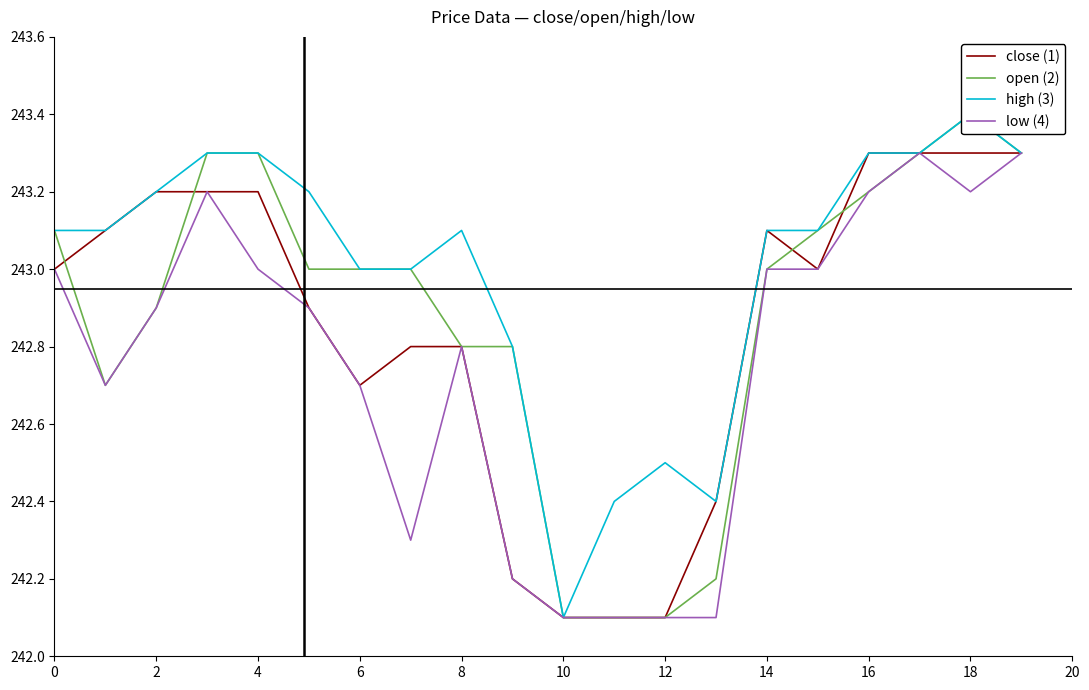

What is the maximum value for close (1)?

243.3